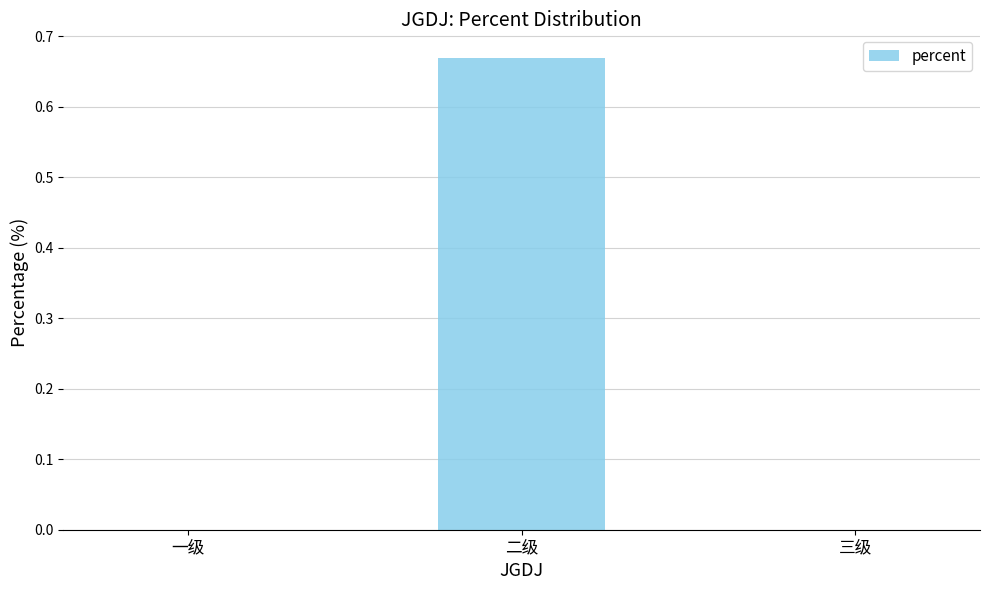

How many series are shown in this chart?

1